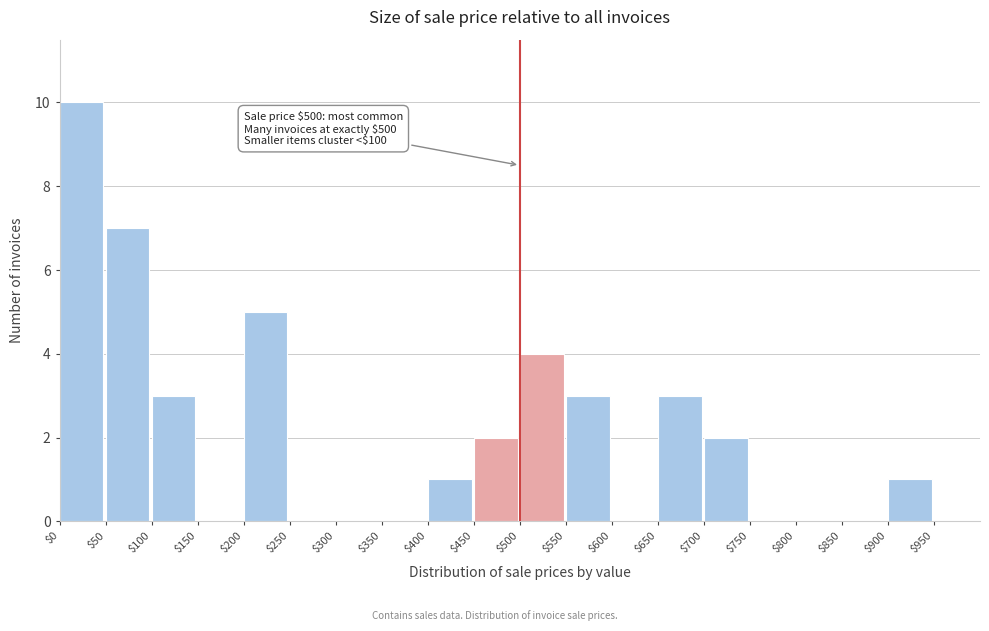

Over which range of the x-axis is the bar tallest?

0 to 50